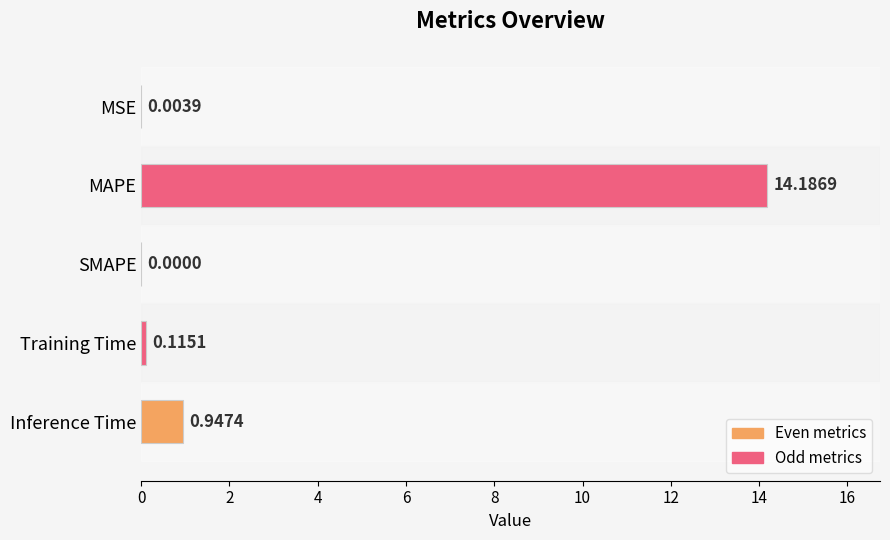

Between Inference Time and MSE, which is larger?

Inference Time